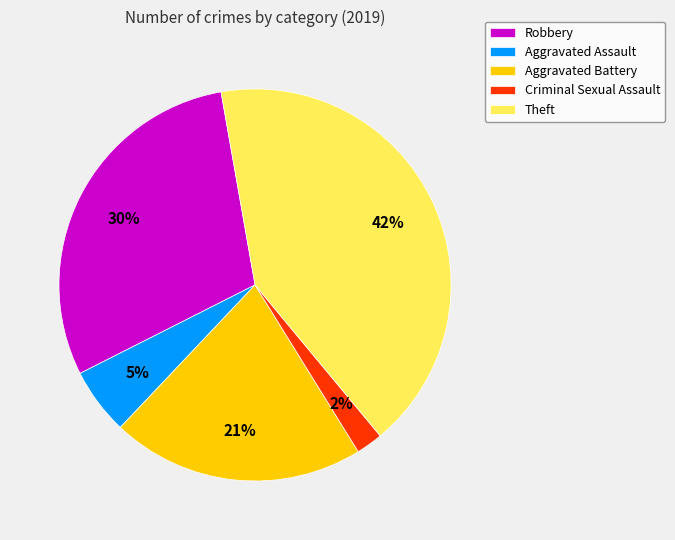

Is the sum of Aggravated Battery and Robbery greater than half?

Yes